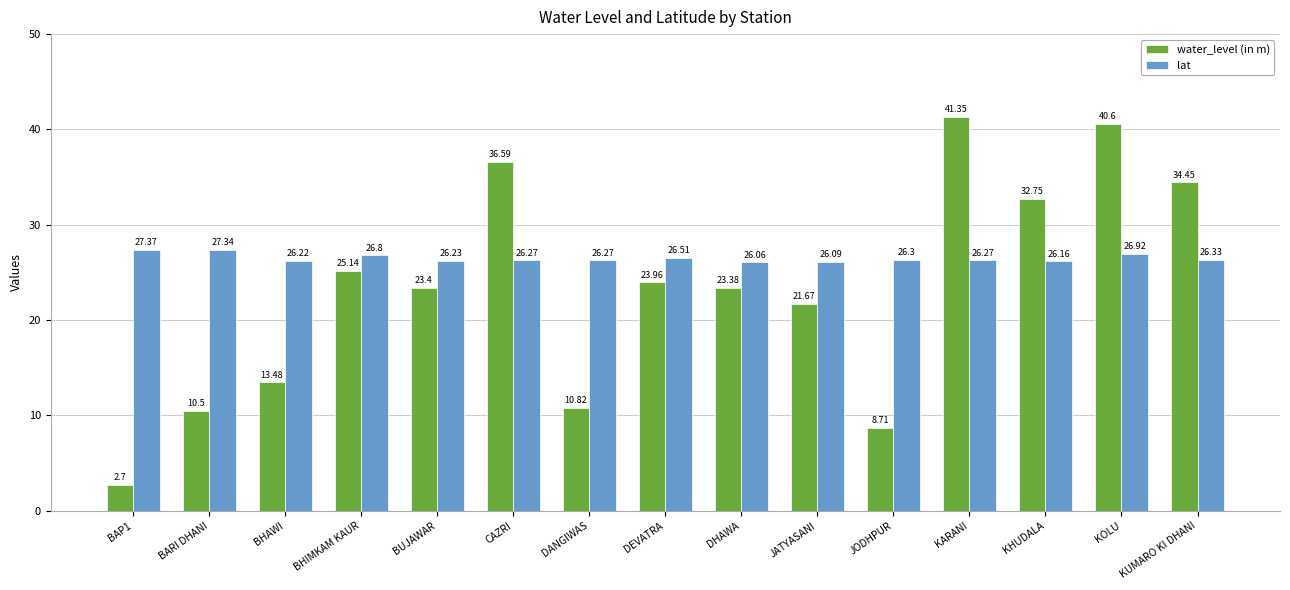

Which series has the widest spread of values?

water_level (in m)